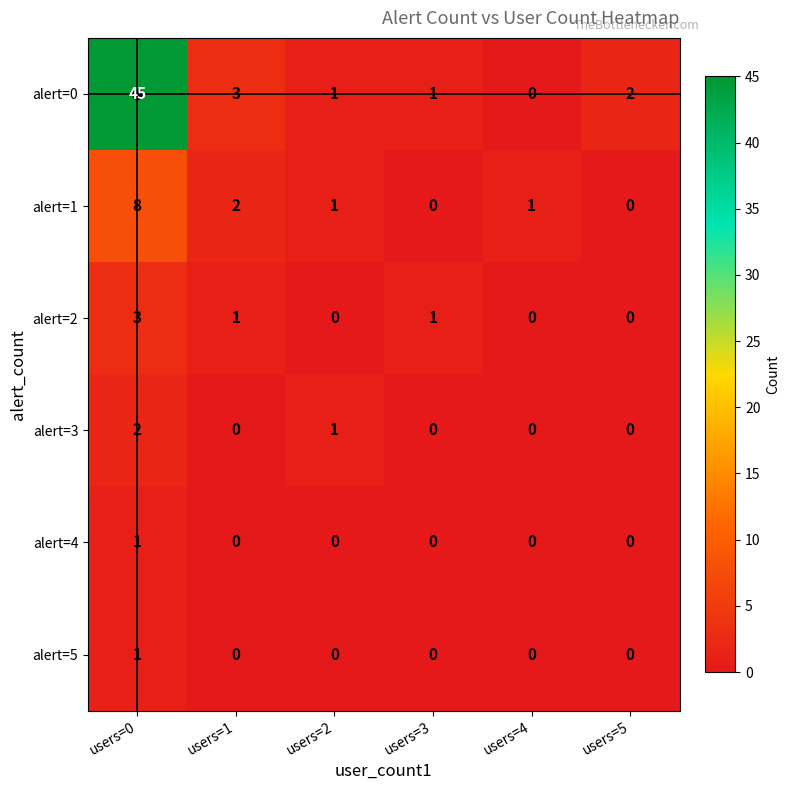

Which series has the largest range (max minus min)?

alert=0